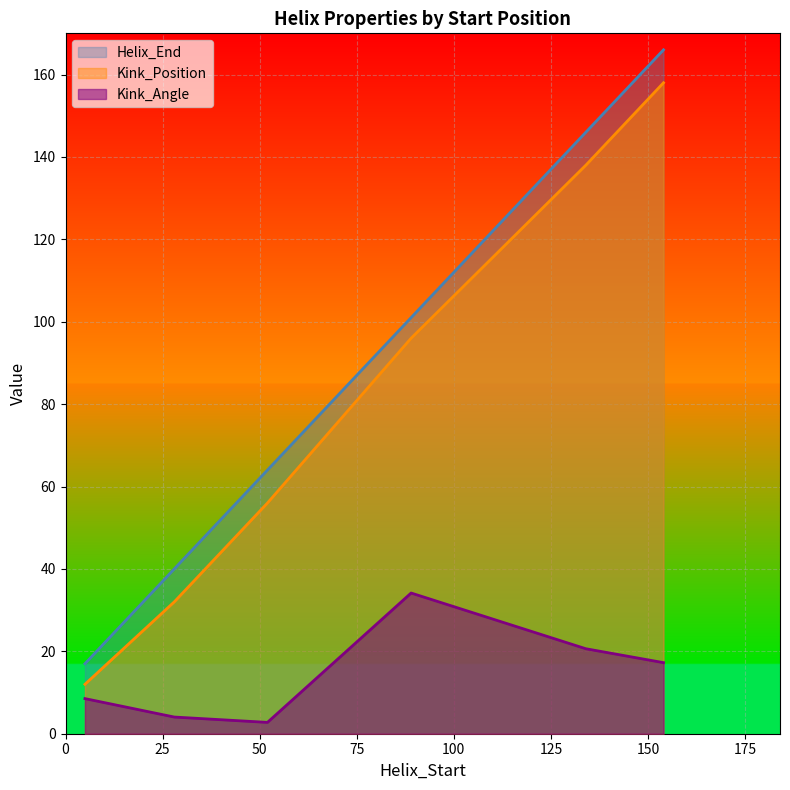

Is it true that Kink_Position equals 78.9 at 134?

False